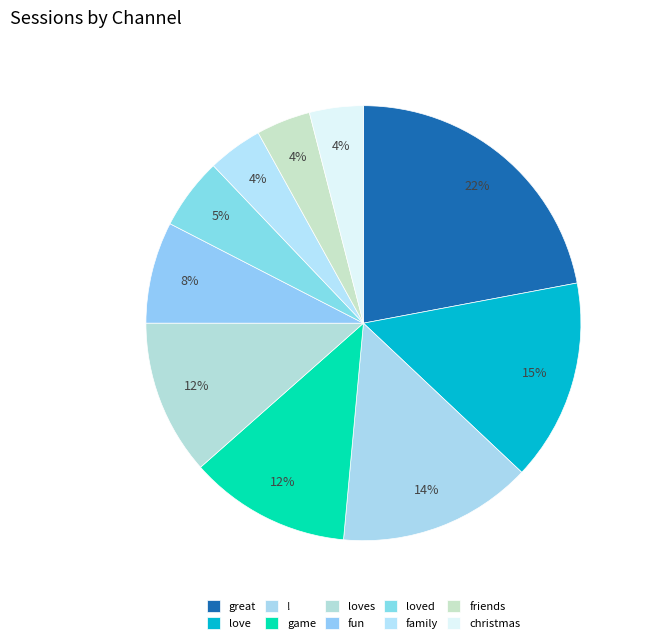

Combined, do ! and friends account for over 50%?

No